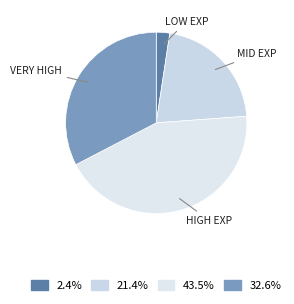

What is the largest slice in the pie chart?

HIGH EXP